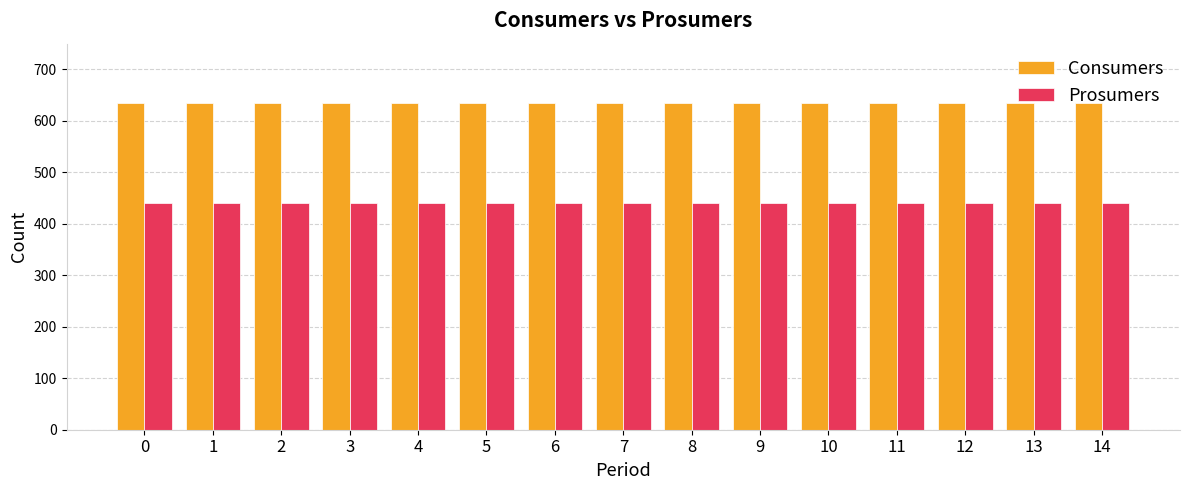

What is the total value across all series at 11?

1075